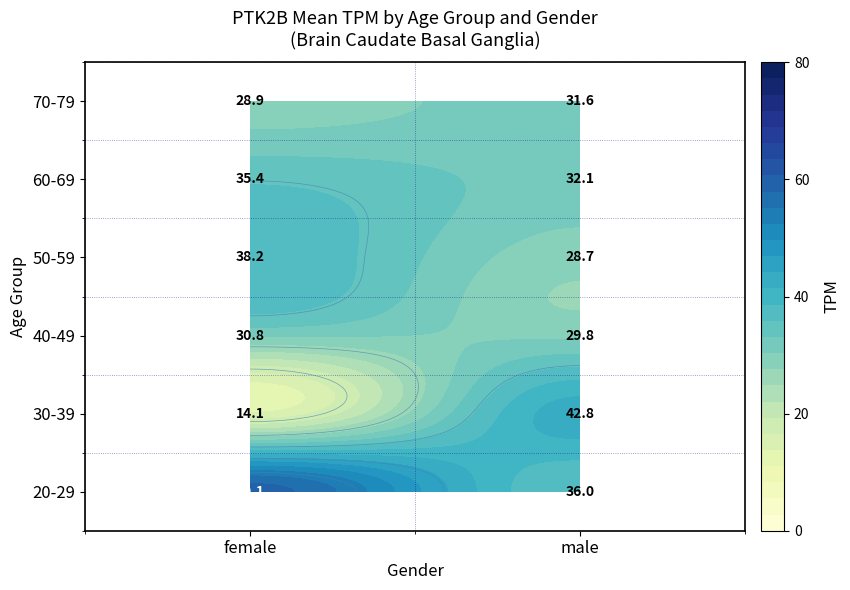

Where is 50-59 nearest to the value 33?

male